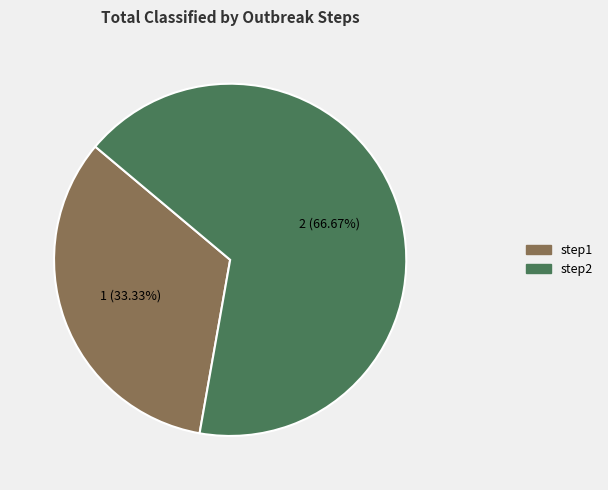

Does step1 account for over 50% of the chart?

No